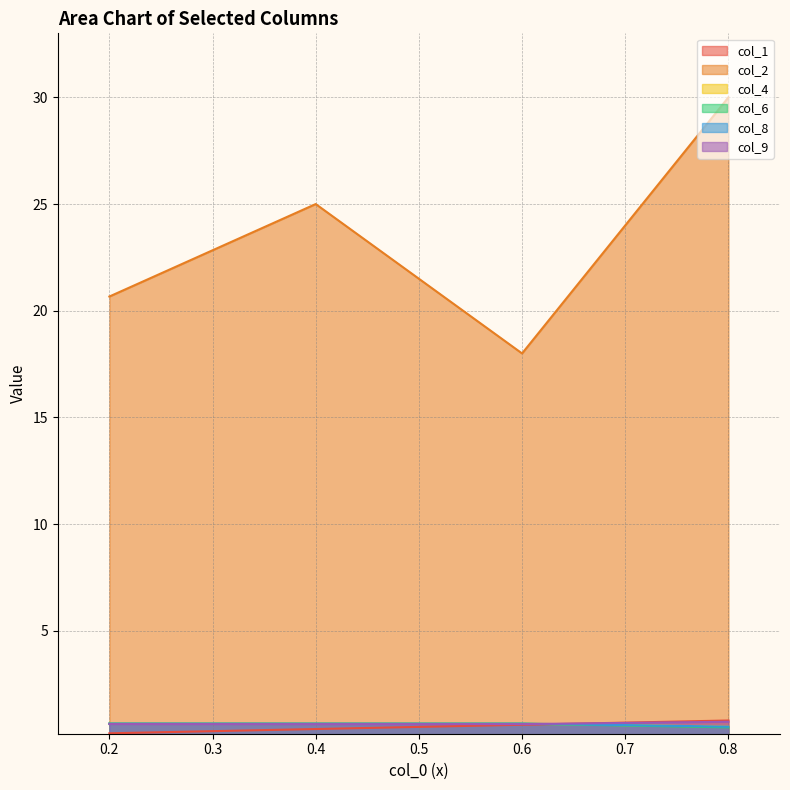

At which label is col_4 closest to 0?

0.8